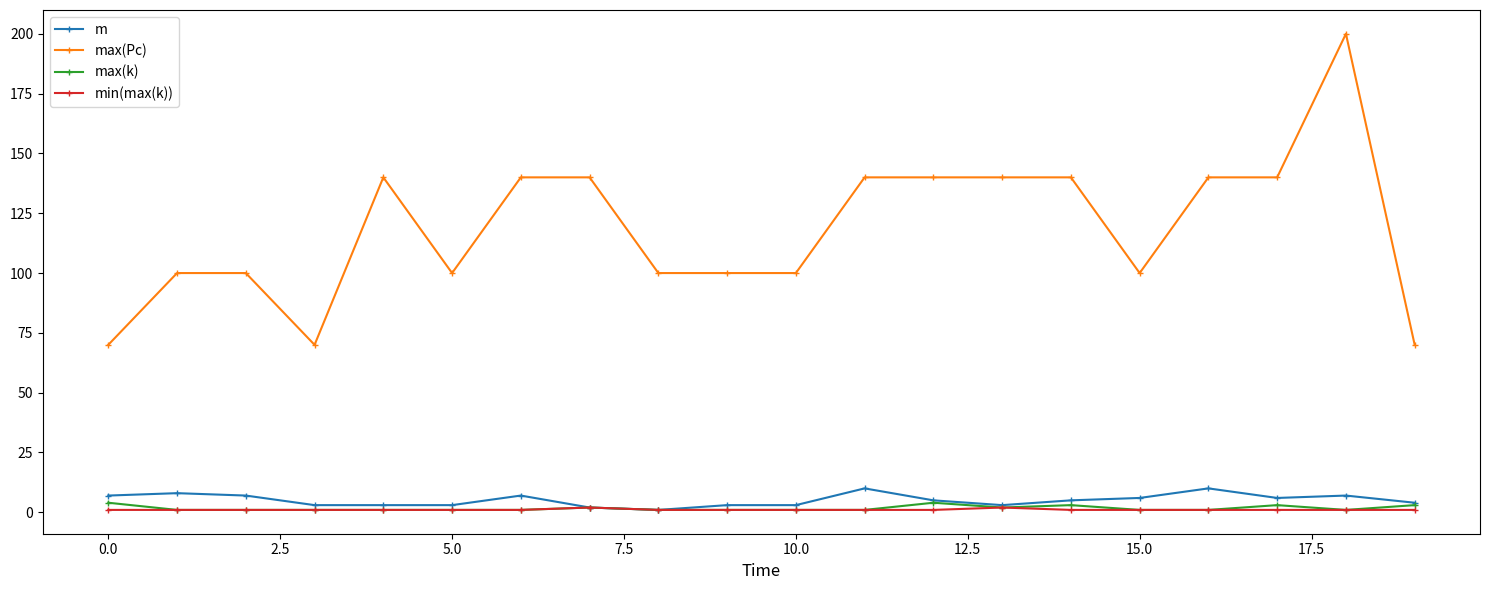

True or false: max(Pc) and min(max(k)) cross at least once.

False